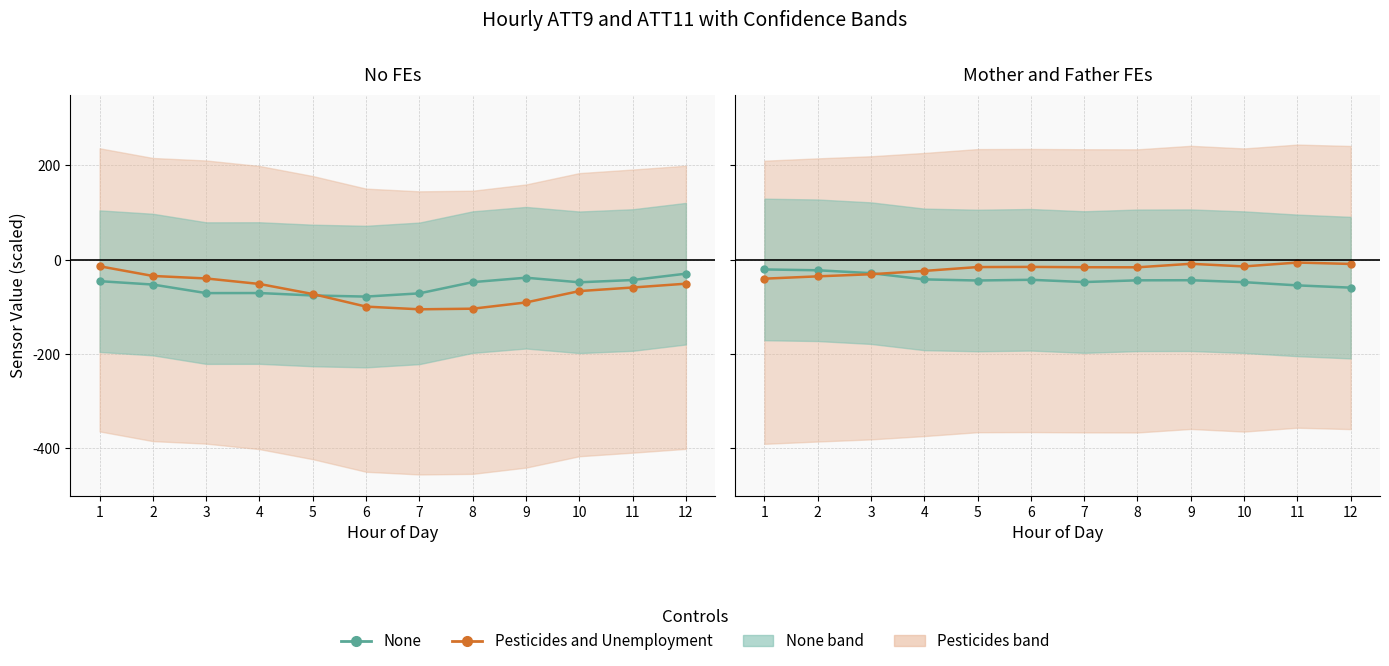

Which label corresponds to the largest value in the chart?

11